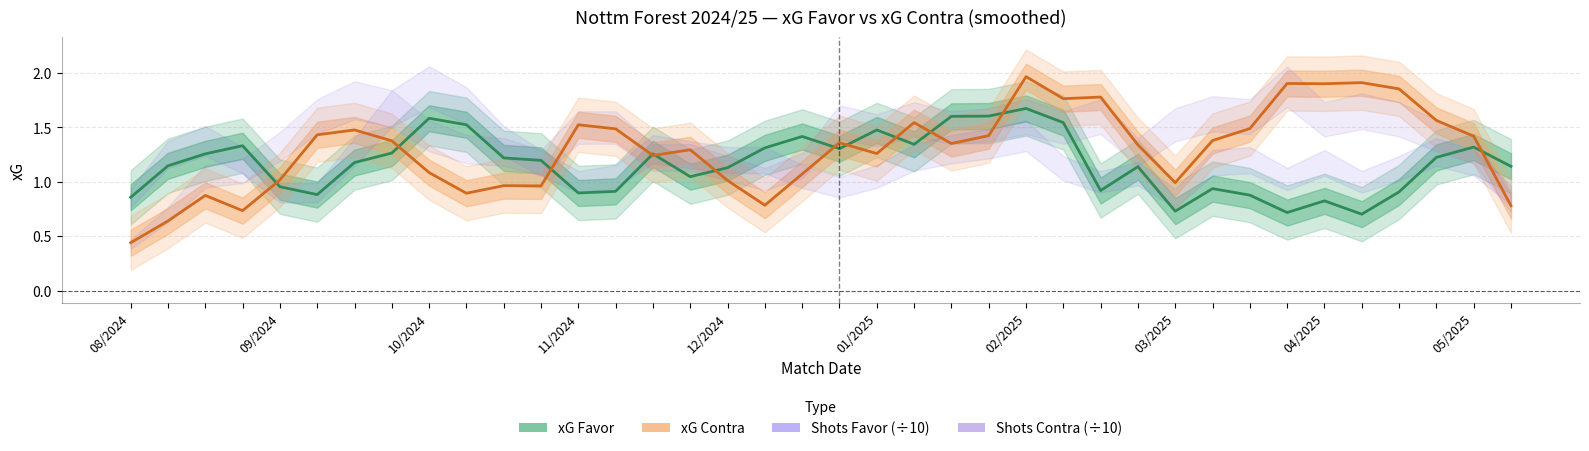

How many times do xG Favor (line) and xG Contra (line) cross each other?

12